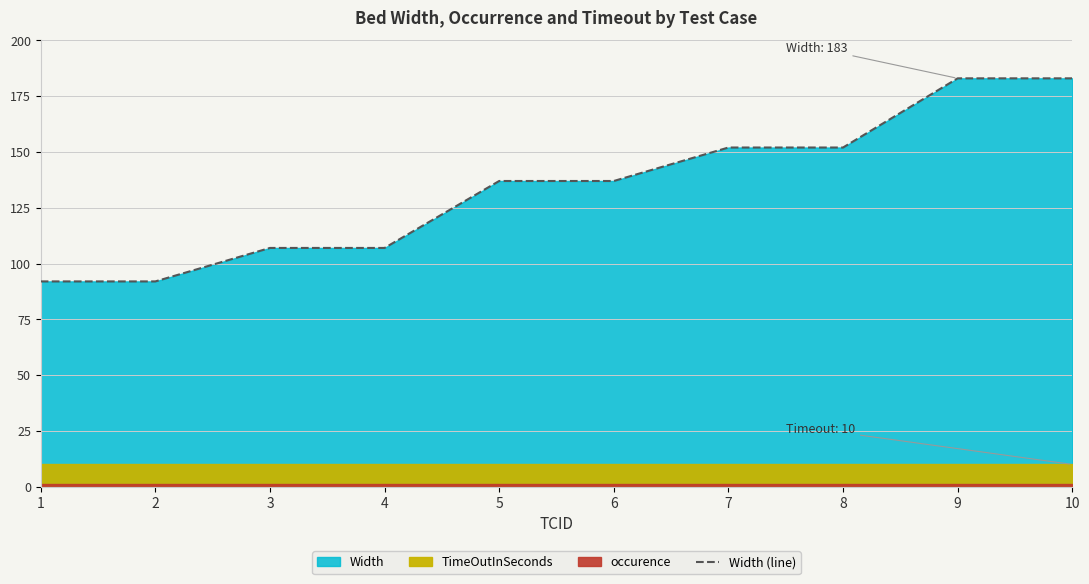

True or false: there are more than 2 points higher than both neighbors.

False